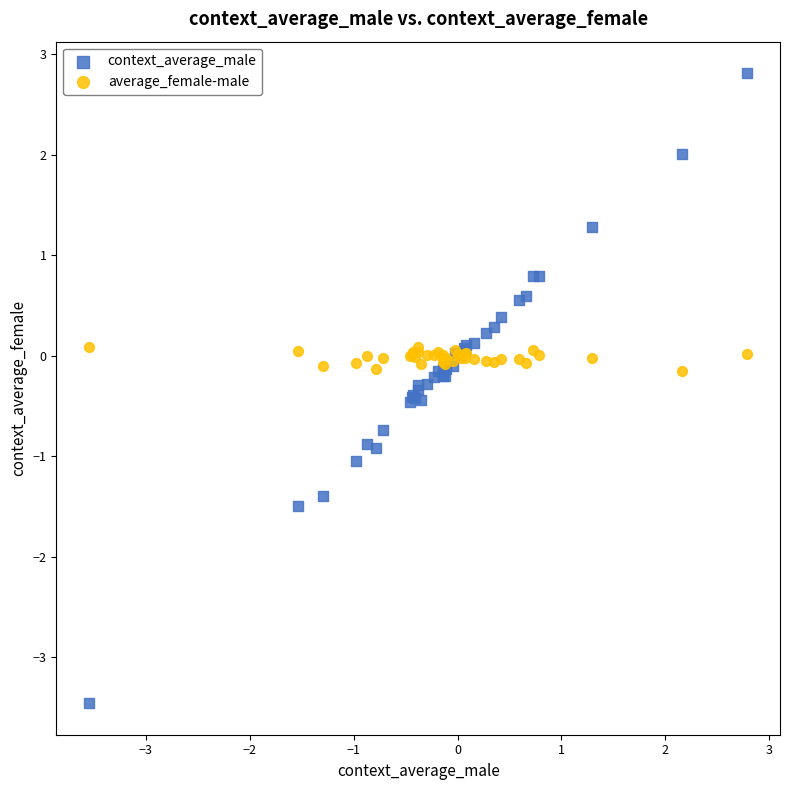

Which series has the largest Y range (max minus min)?

context_average_male